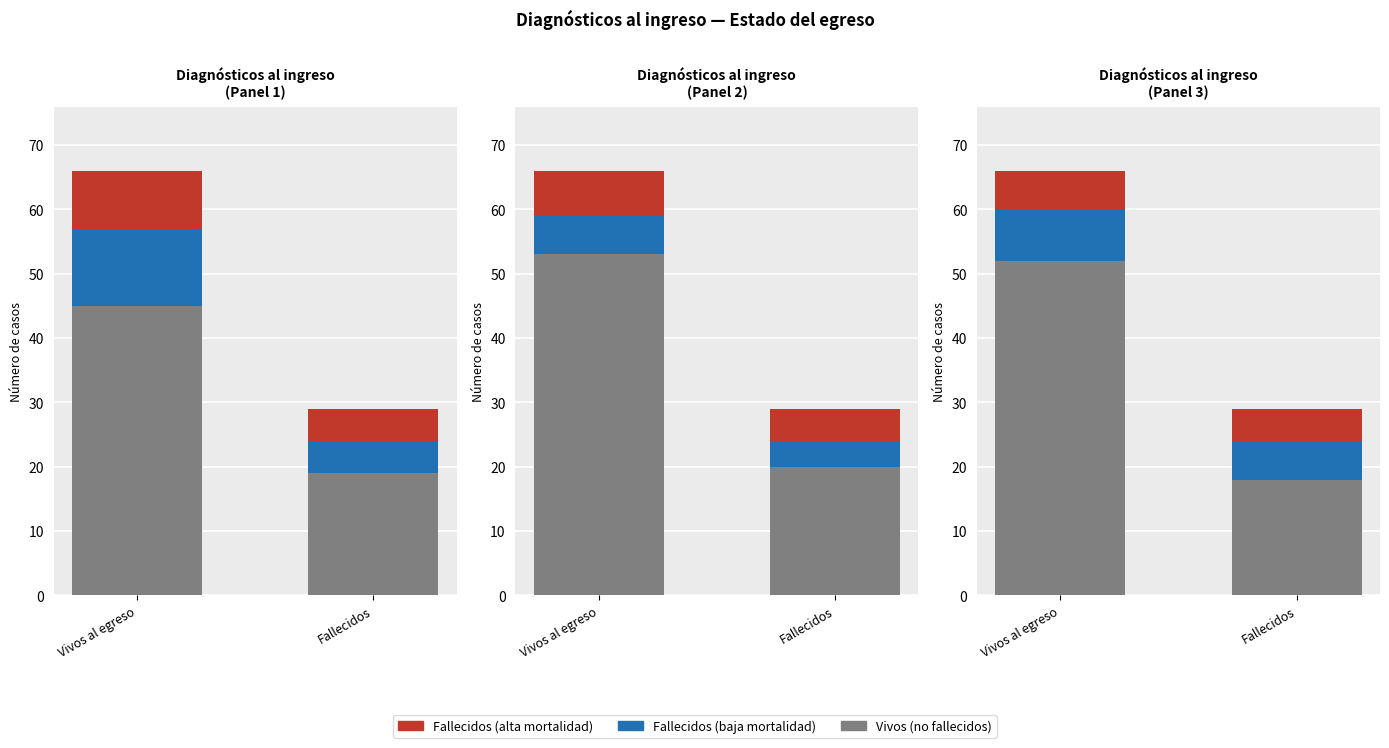

What is the lowest value of the Vivos (no fallecidos) series?

18